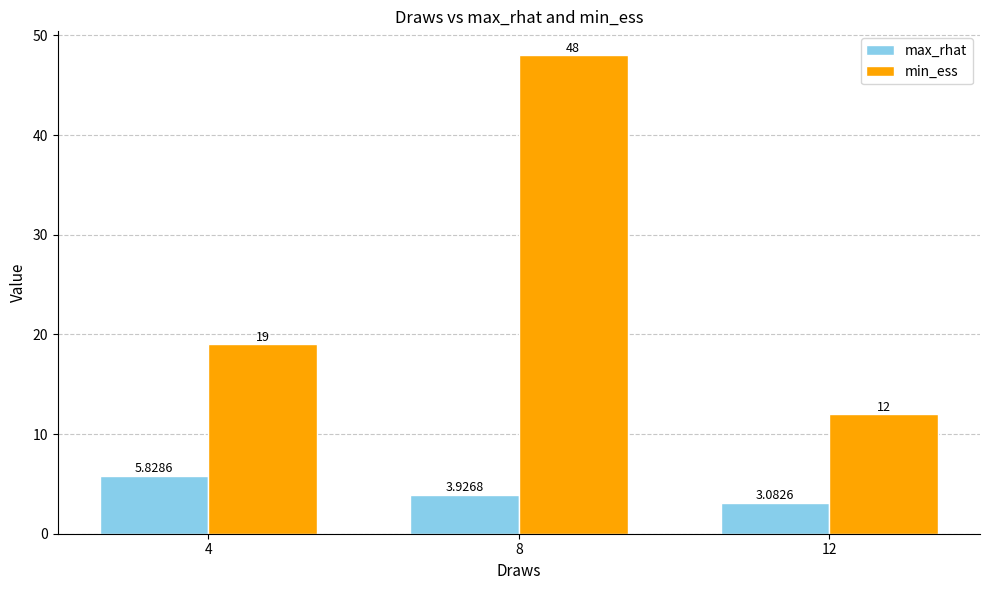

What are all the series names shown in the legend?

max_rhat, min_ess